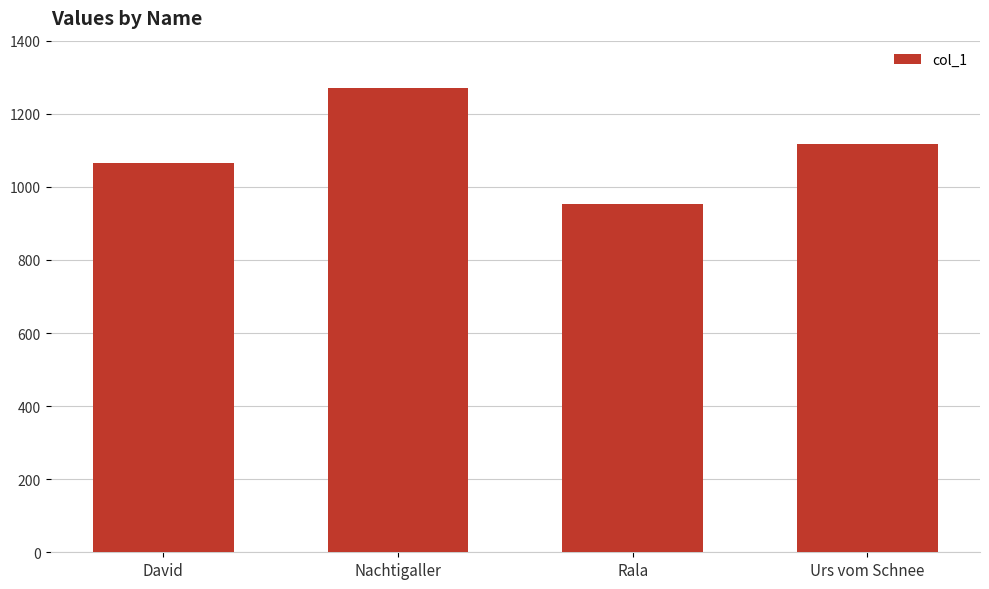

The chart shows a value of 1787 at David. True or false?

False